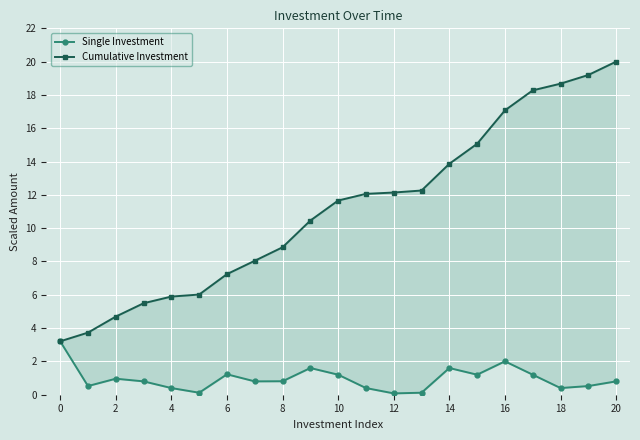

Which series has the widest spread of values?

Cumulative Investment